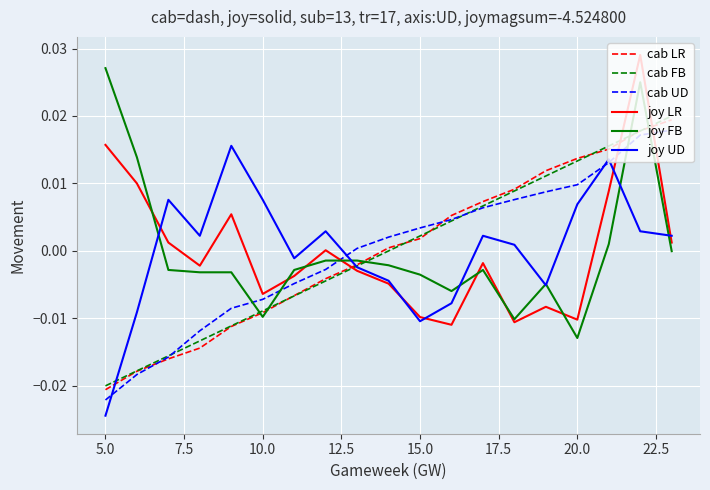

True or false: cab LR and joy FB cross at least once.

True